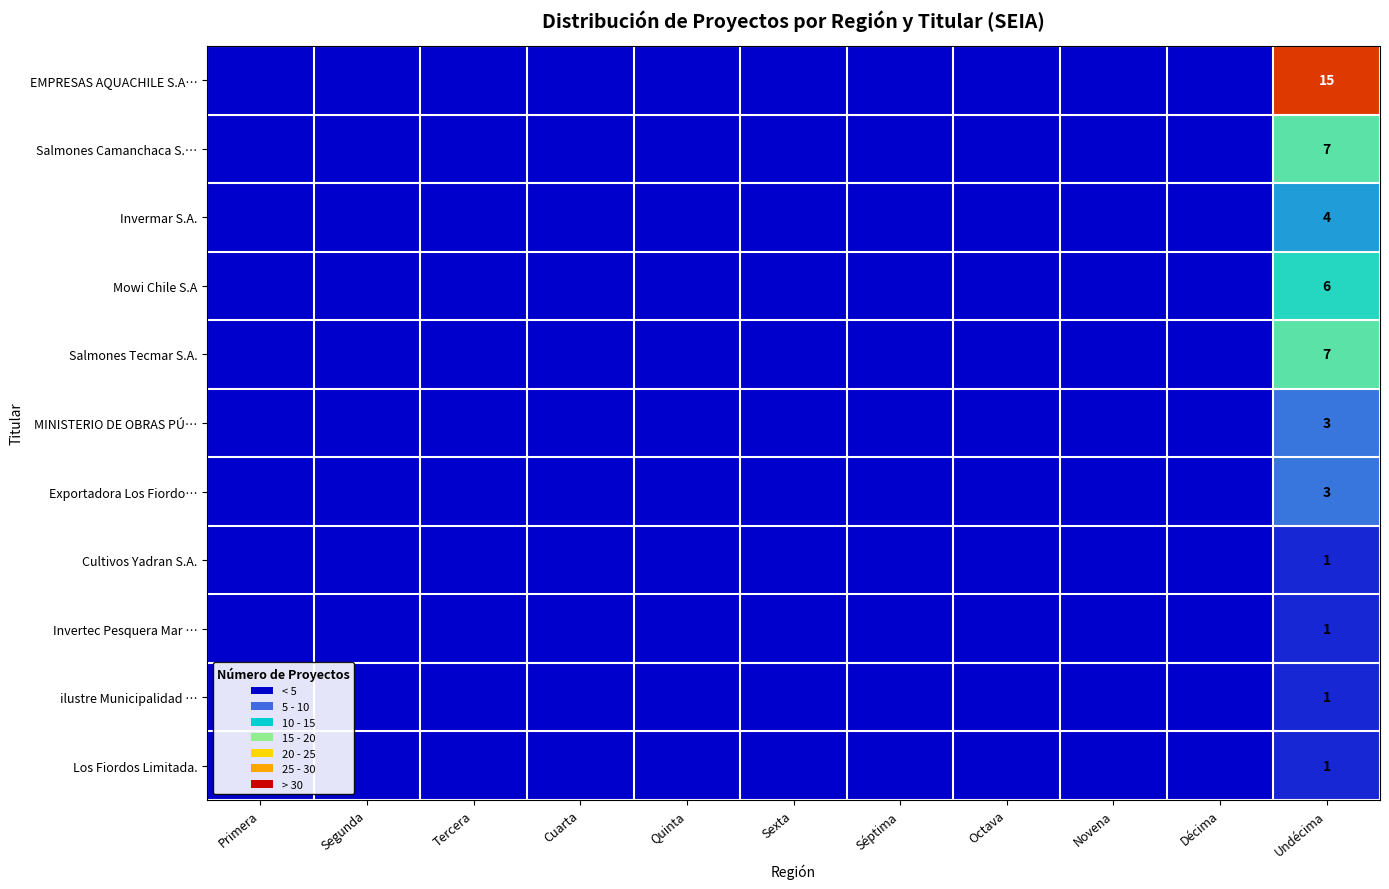

Count the number of categories in the chart.

11